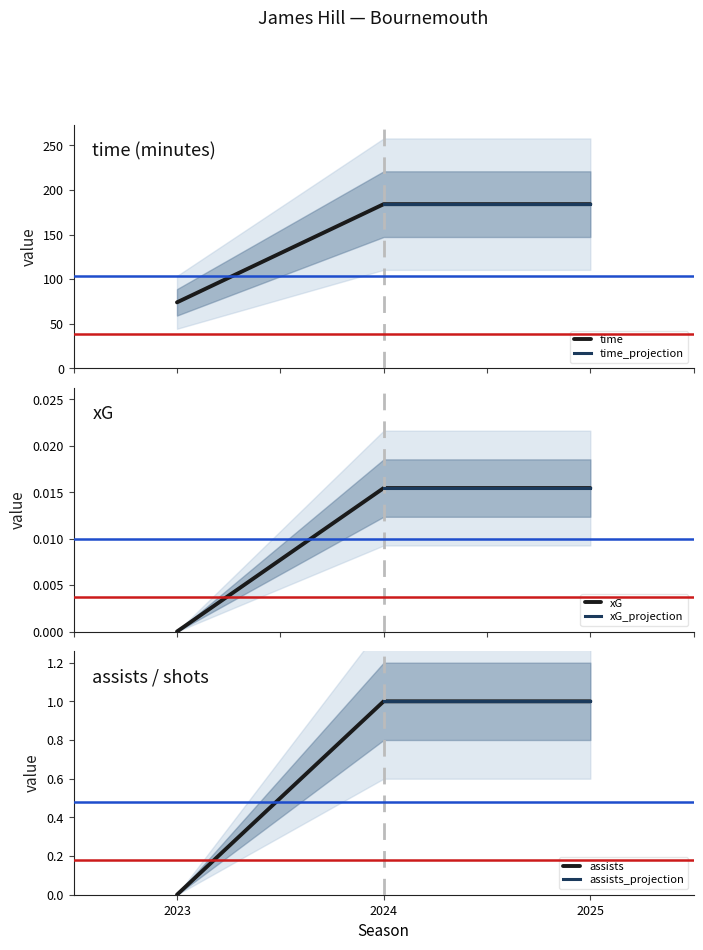

What is the highest value of the xG series?

184.0